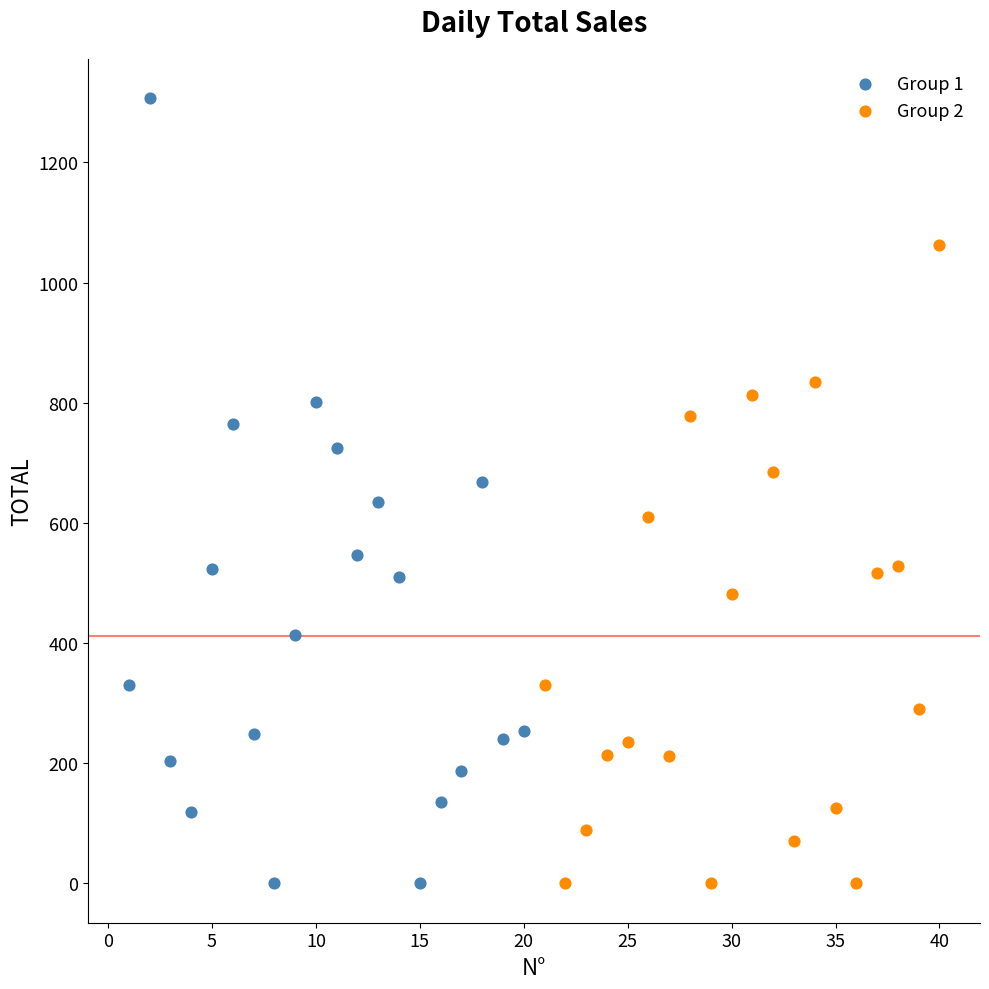

Which series reaches the maximum Y coordinate?

Group 1